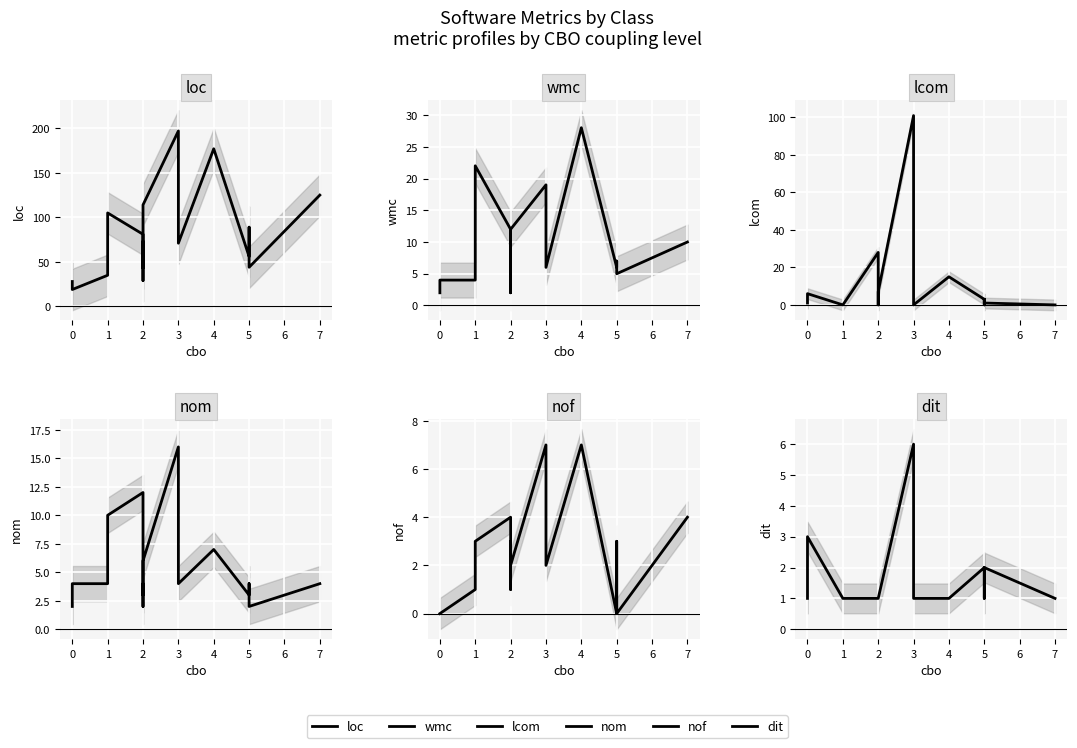

Rank the series by their maximum value, from lowest to highest.

dit, nof, nom, wmc, lcom, loc